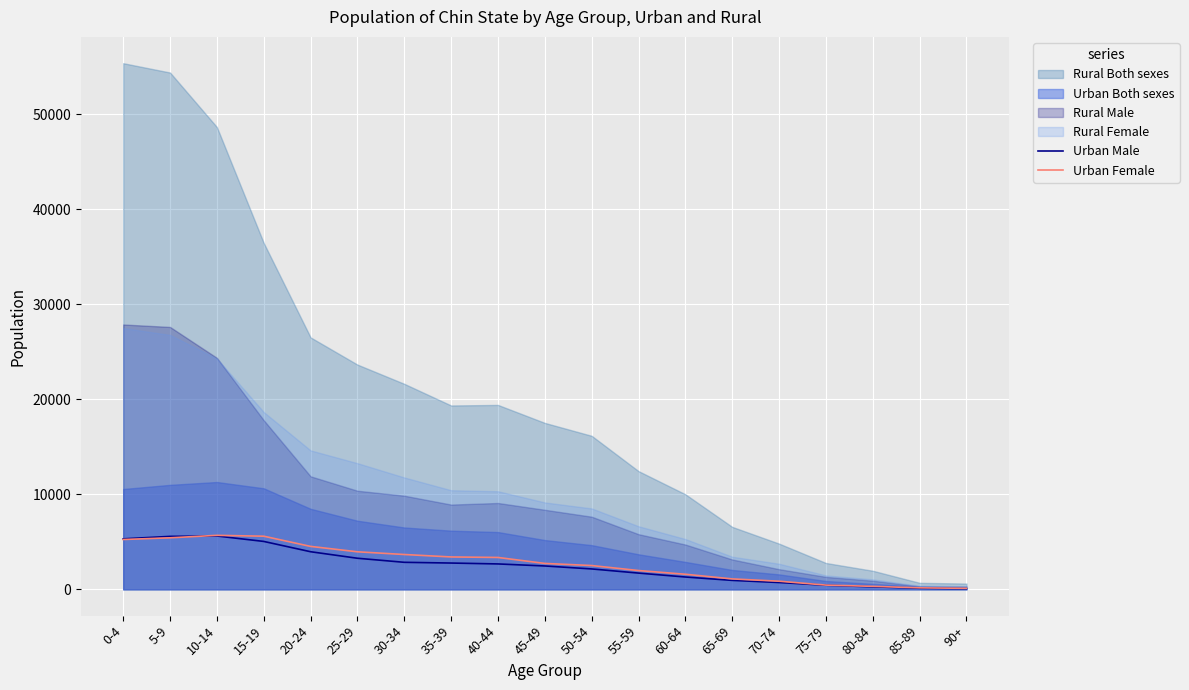

What is the highest value of the Urban Female series?

5682